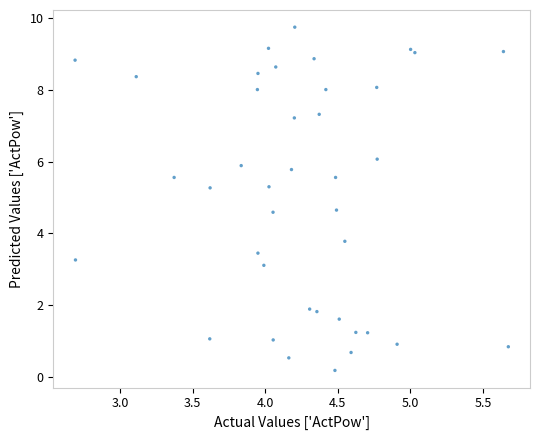

What Y value in the scatter plot is closest to 4?

3.8